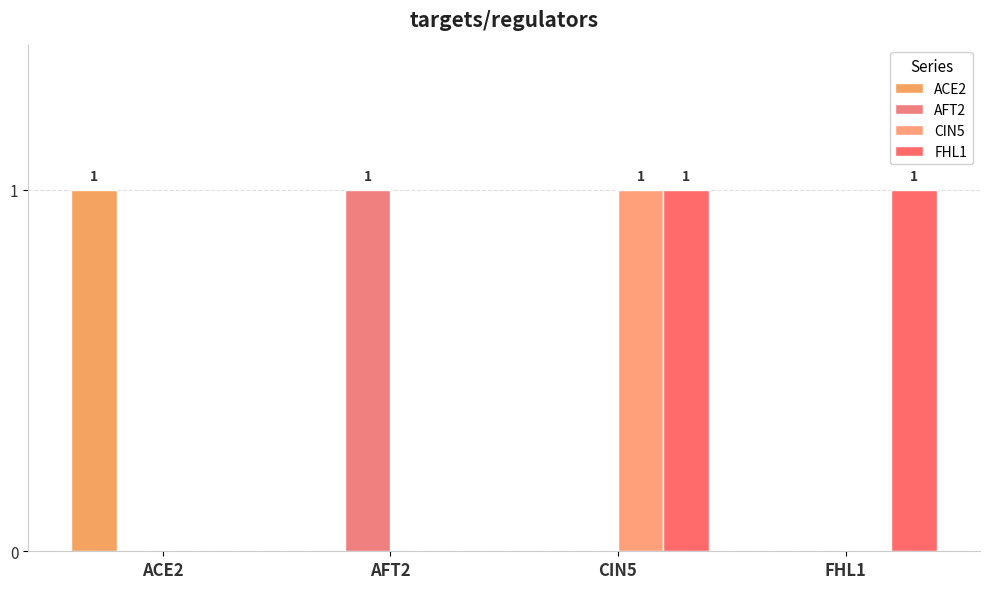

True or false: CIN5 has a value of -1 at FHL1.

False